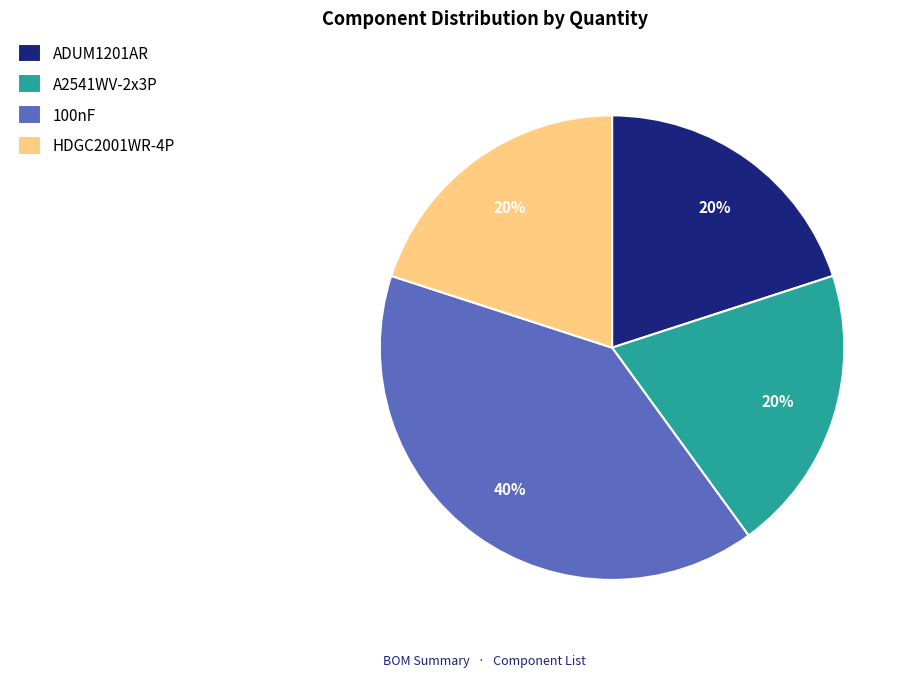

What percentage is the ADUM1201AR slice, to the nearest percent?

20%